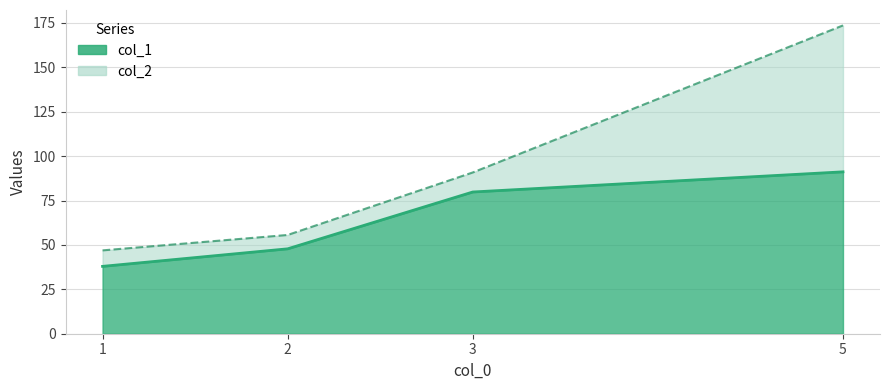

What is the lowest value of the col_1 series?

37.9